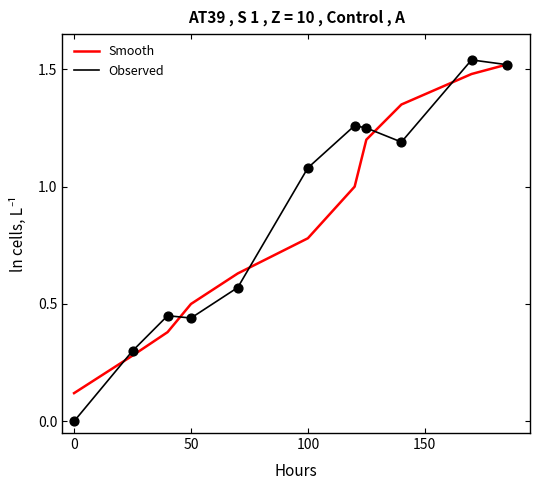

Which series has the widest spread of values?

Observed